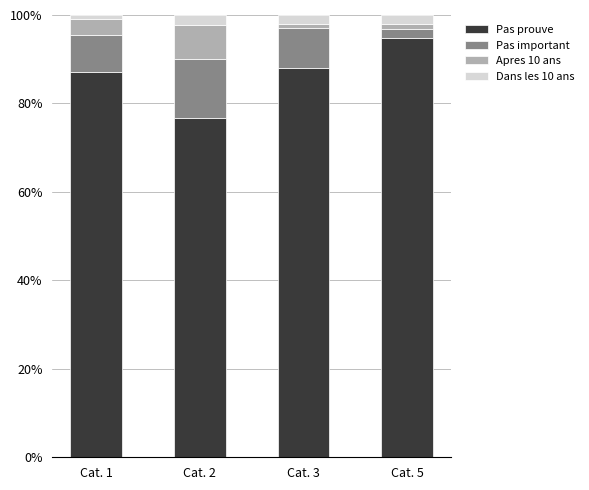

How many categories are shown in the chart?

4